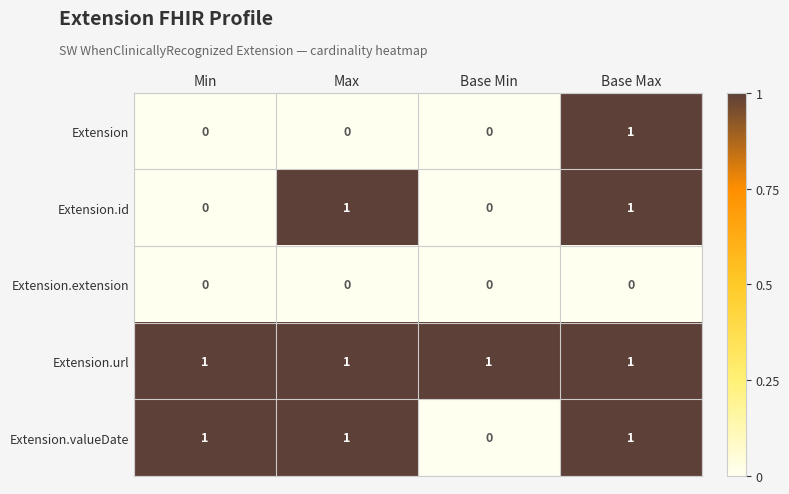

Reading left to right, list all the values displayed in this chart.

Extension: 0	0	0	1
Extension.id: 0	1	0	1
Extension.extension: 0	0	0	0
Extension.url: 1	1	1	1
Extension.valueDate: 1	1	0	1